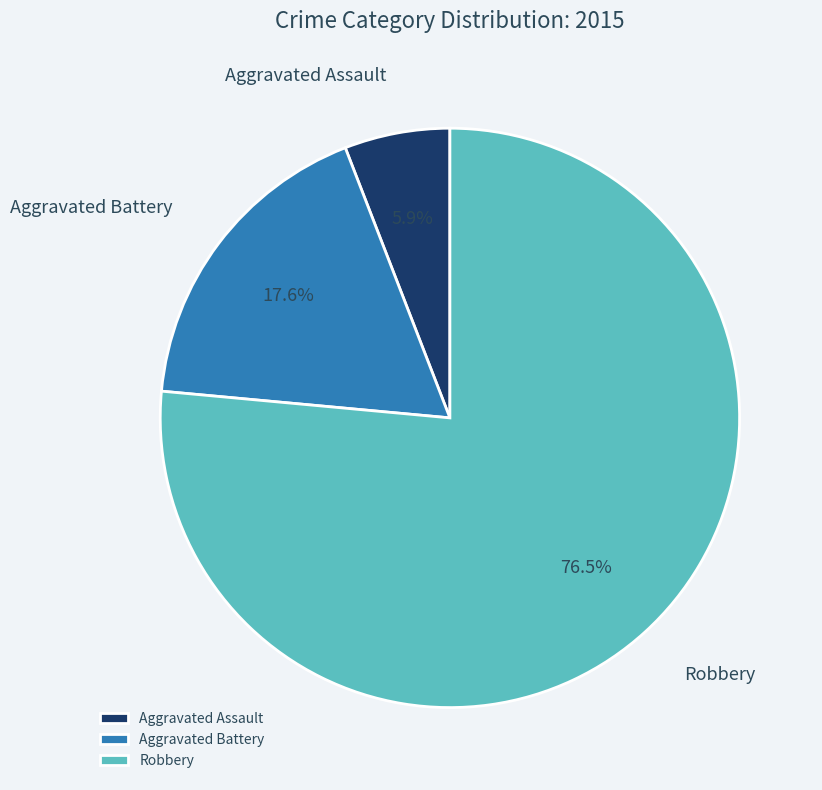

Combined, do Aggravated Battery and Robbery account for over 50%?

Yes